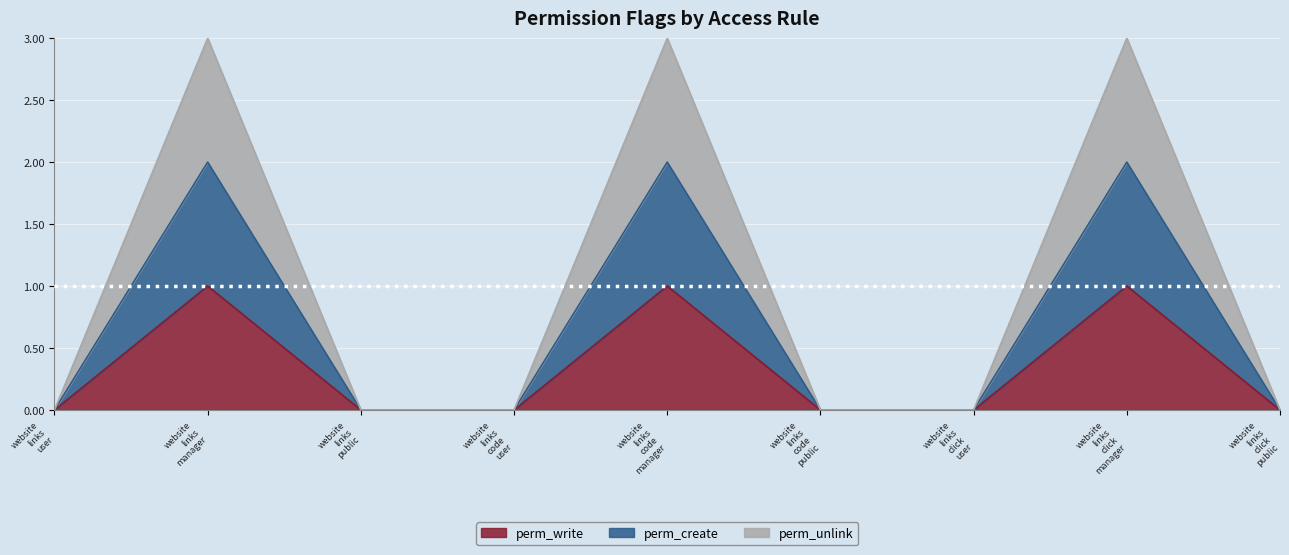

What is the label of the 2nd point from the right?

website links click manager